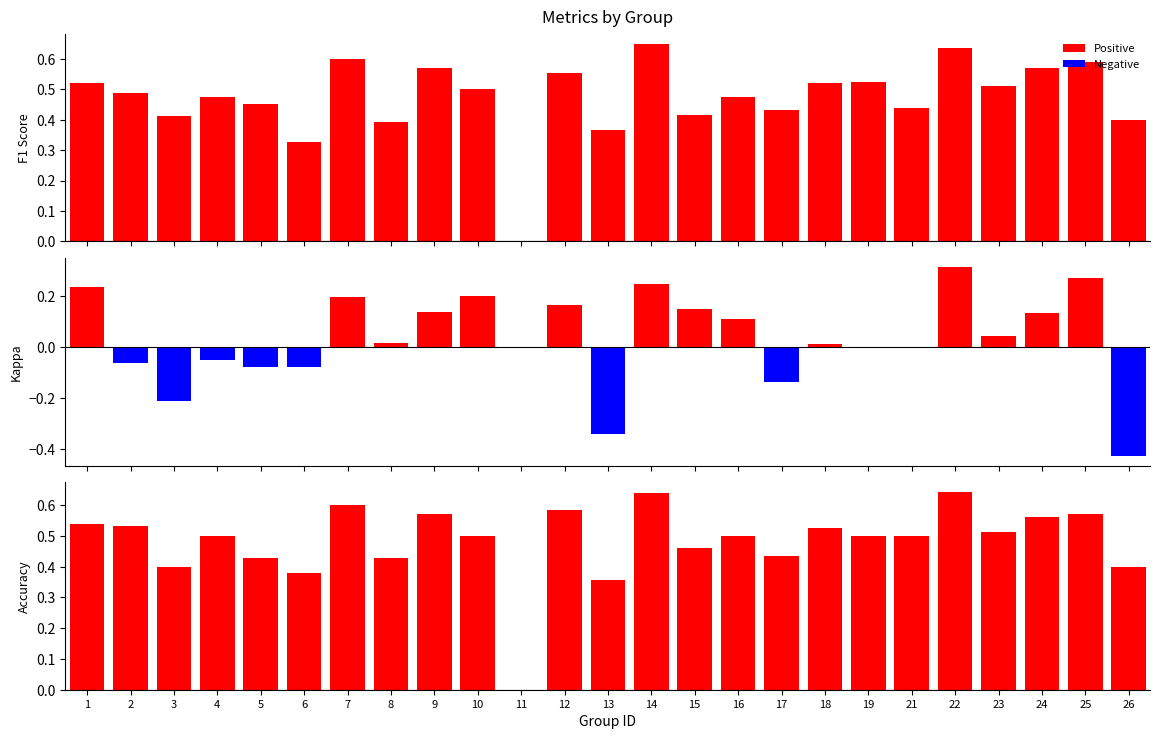

What is the sum of all f1 values?

11.8